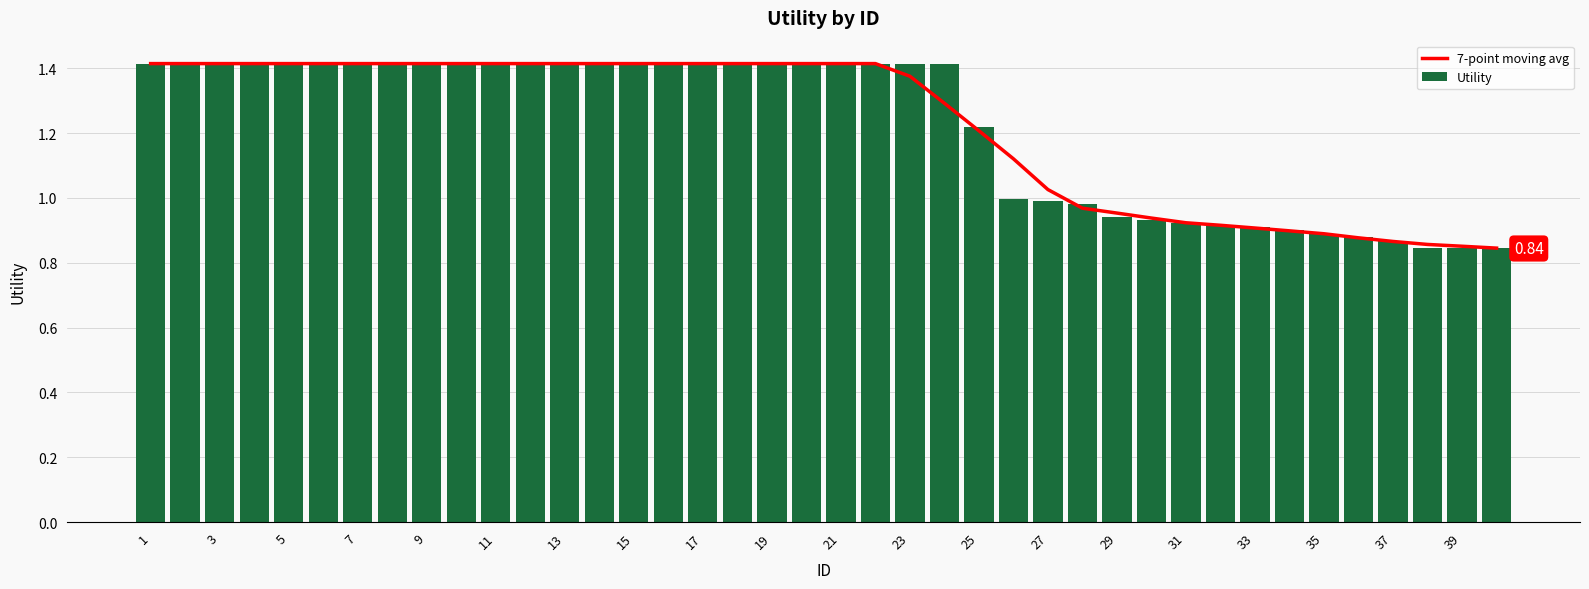

Between 30 and 35, which is larger?

30